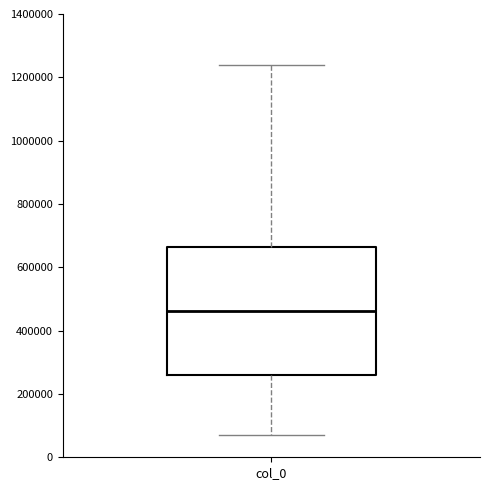

Where is the lower edge of the box for col_0 on the y-axis? The values are not printed on the chart, so give them approximately, as read against the axis.

260000